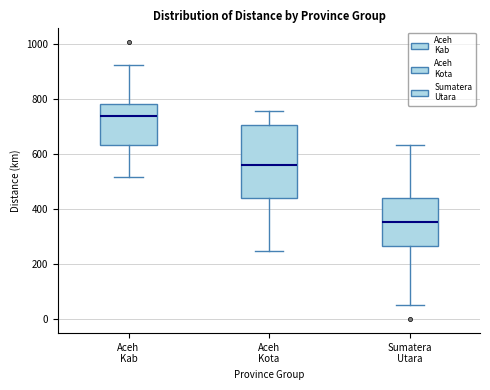

Where is the upper edge of the box for Sumatera Utara on the y-axis? The values are not printed on the chart, so give them approximately, as read against the axis.

440